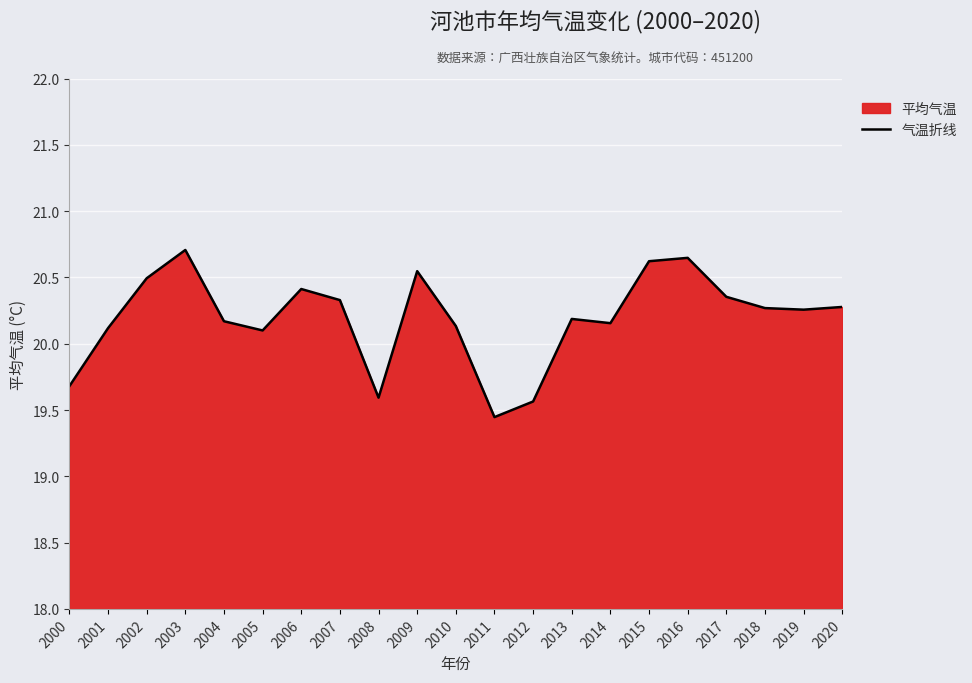

The value at 2003 is 20.7. True or false?

True